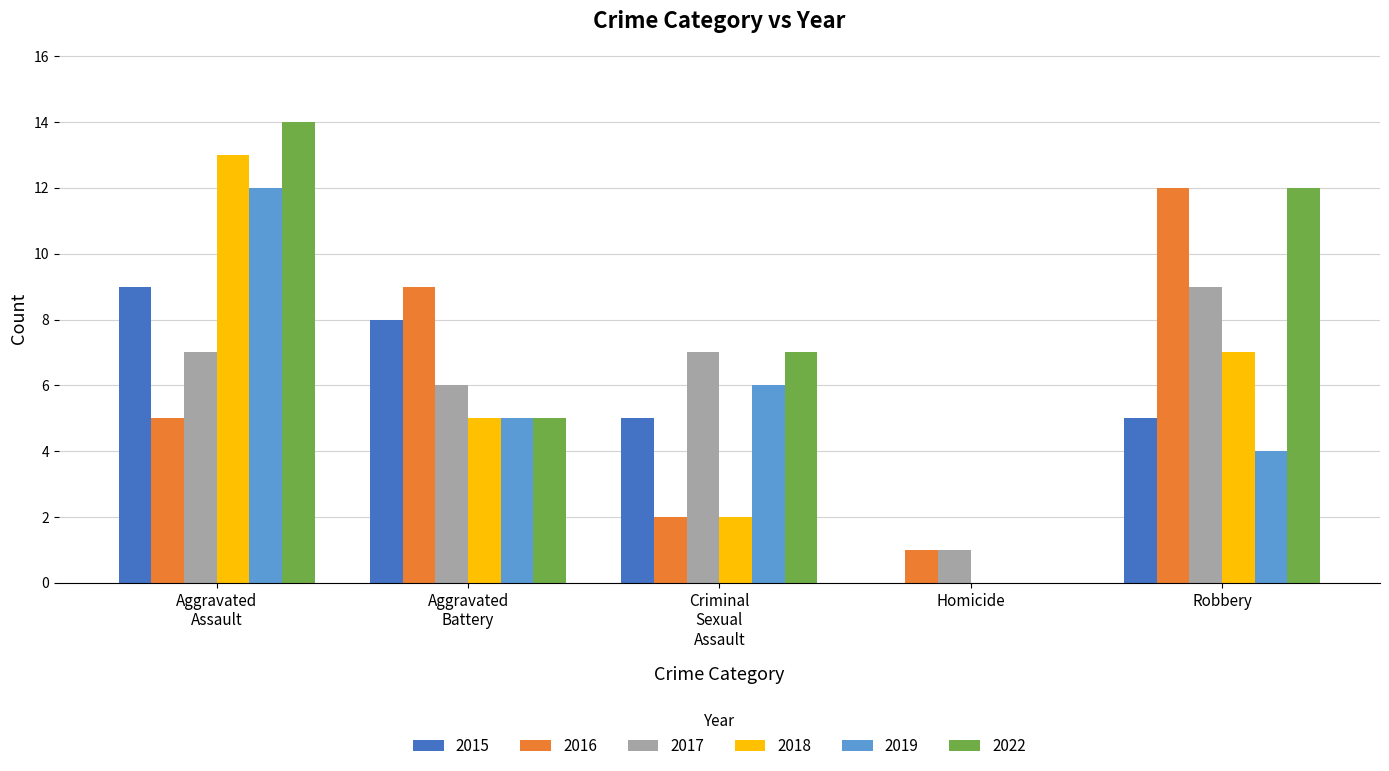

What are all the series names shown in the legend?

2015, 2016, 2017, 2018, 2019, 2022